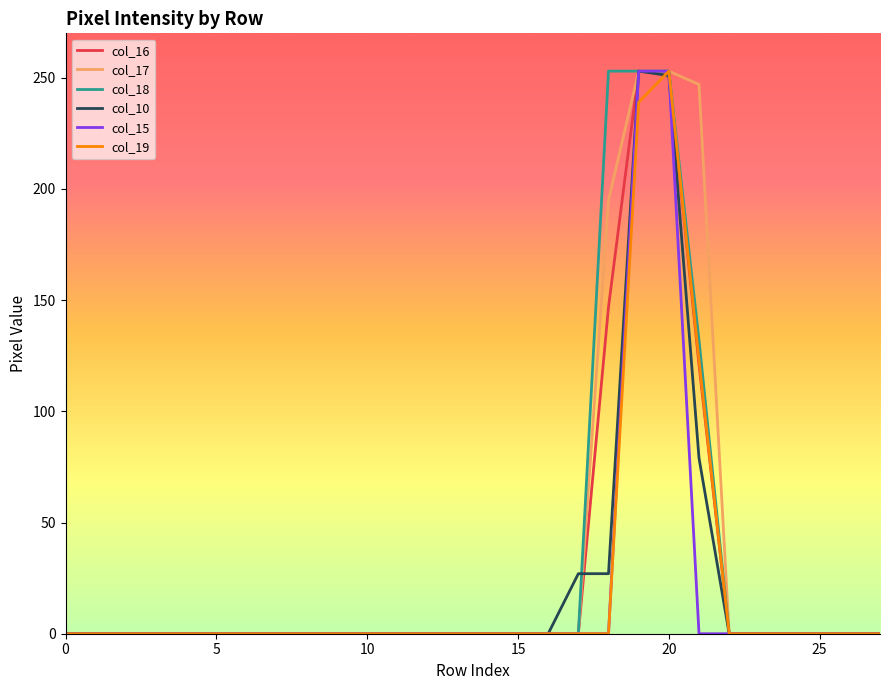

What is the maximum value shown in the chart?

253